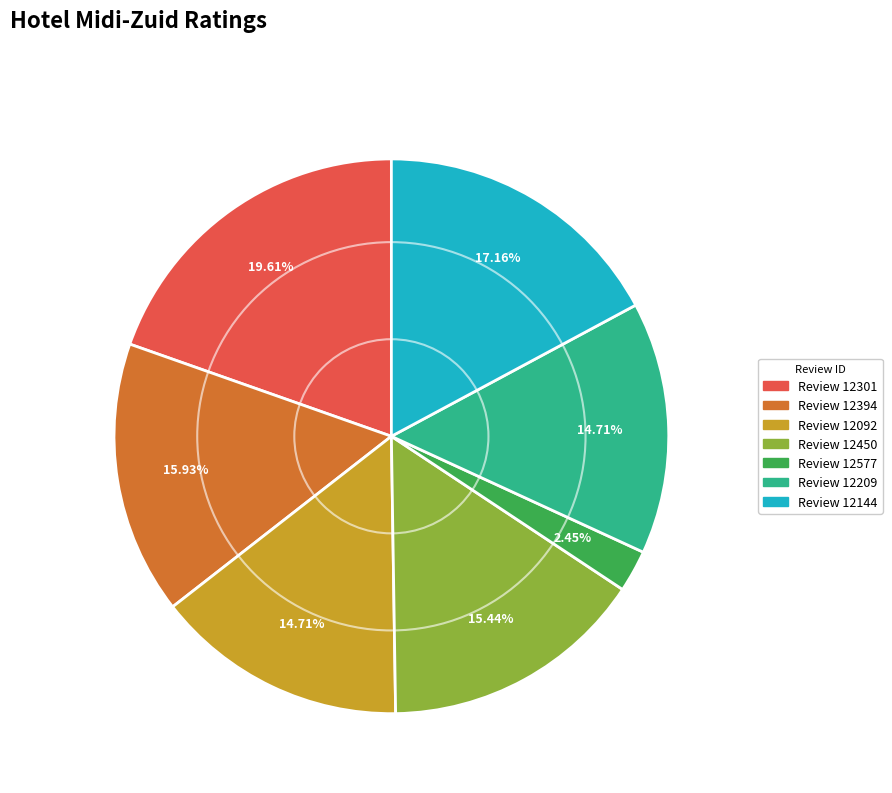

Does any single category account for the majority?

No